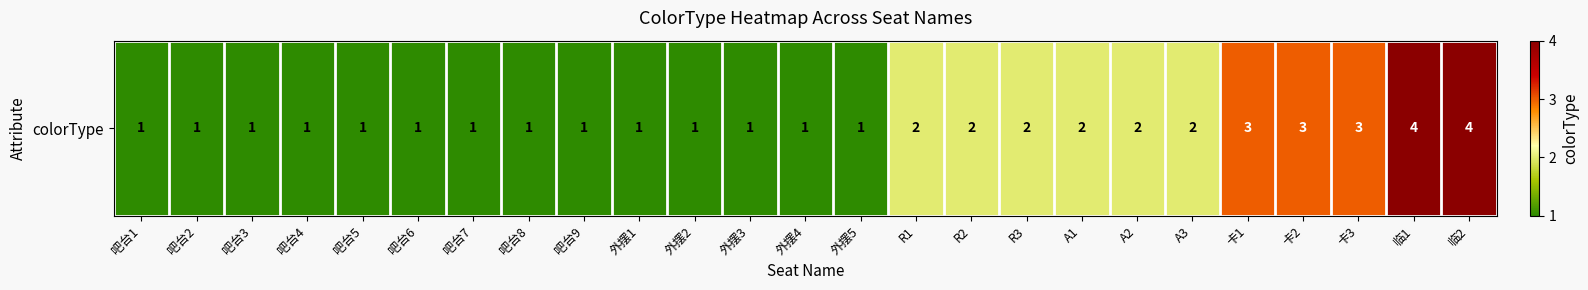

How many values are between 1 and 2?

20